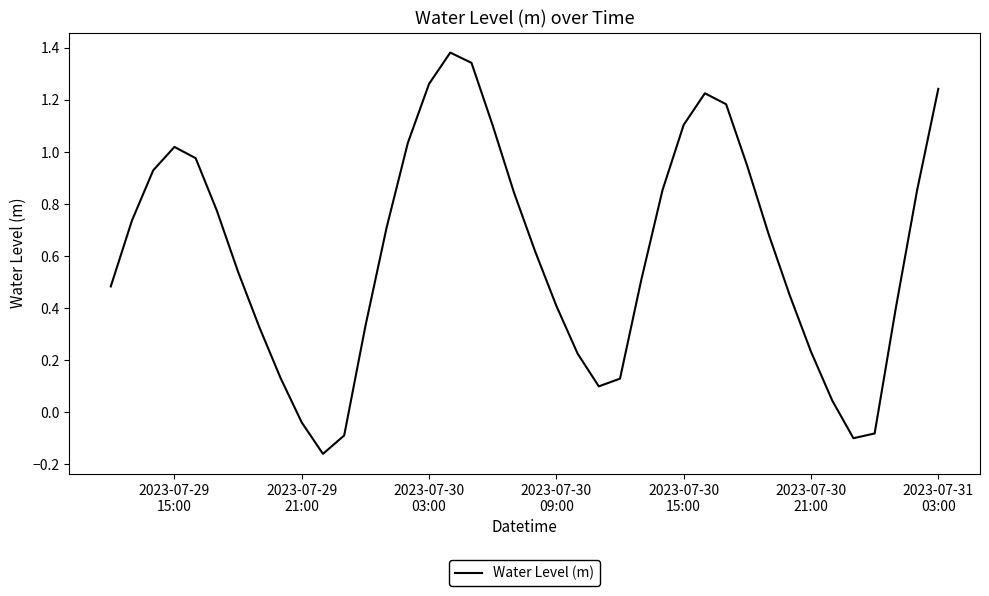

What is the difference between the maximum and minimum values?

1.5